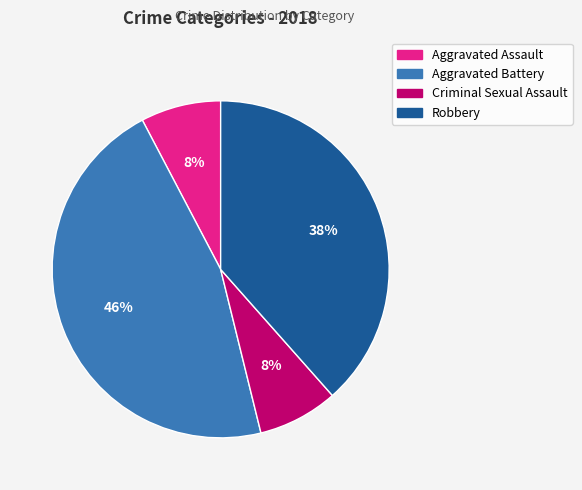

What is the ratio of the value at Robbery to the value at Aggravated Battery?

0.8